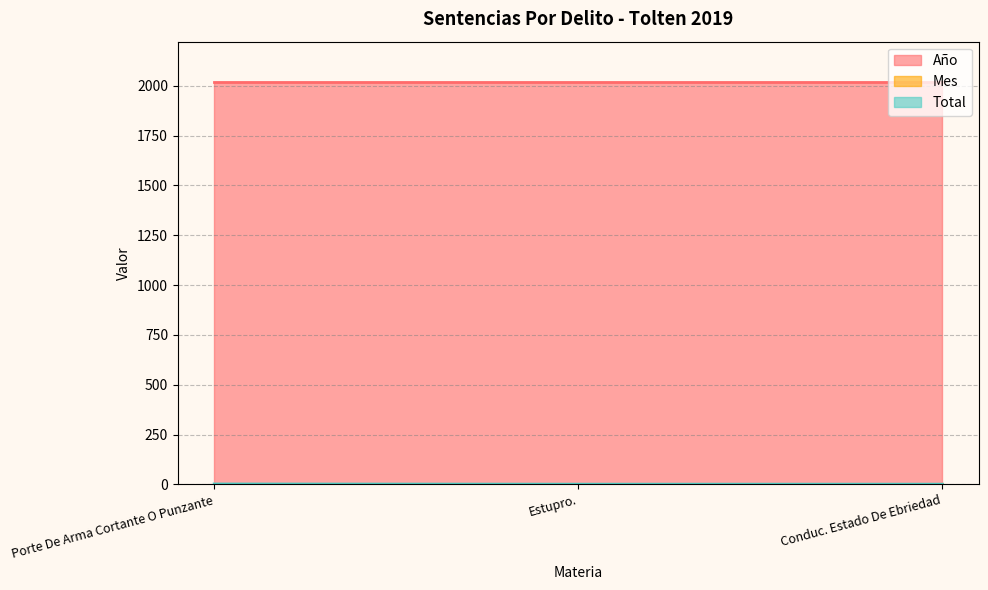

Does the chart have visible grid lines?

Yes